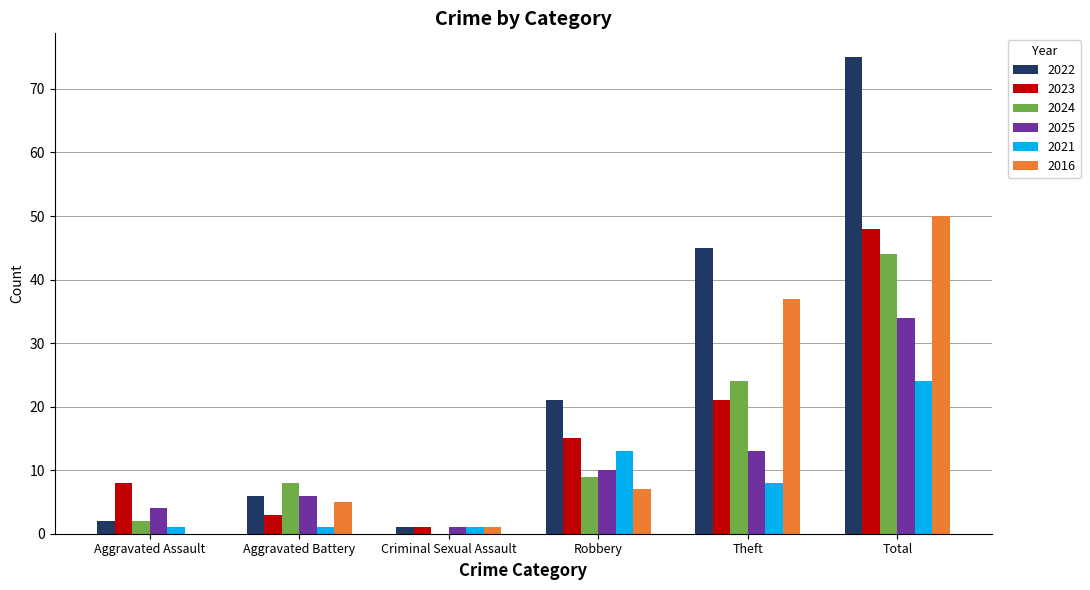

Where is 2022 nearest to the value 38?

Theft